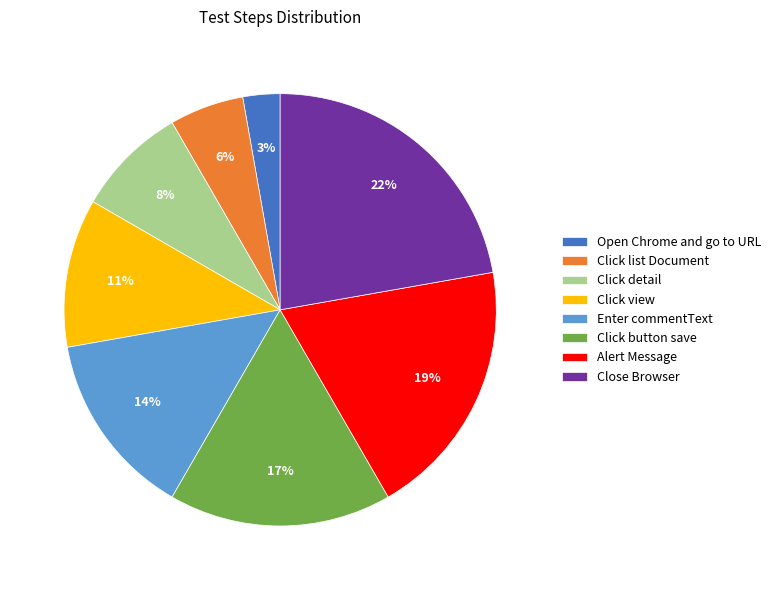

How many slices are in this pie chart?

8